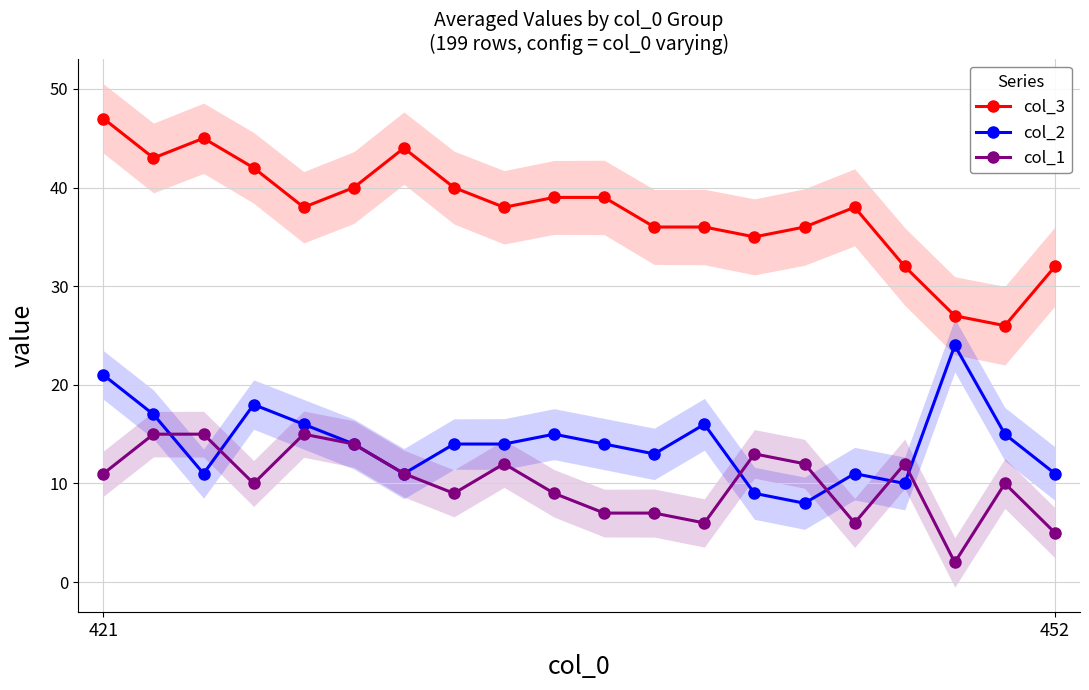

At which category is the sum across all series the highest?

421